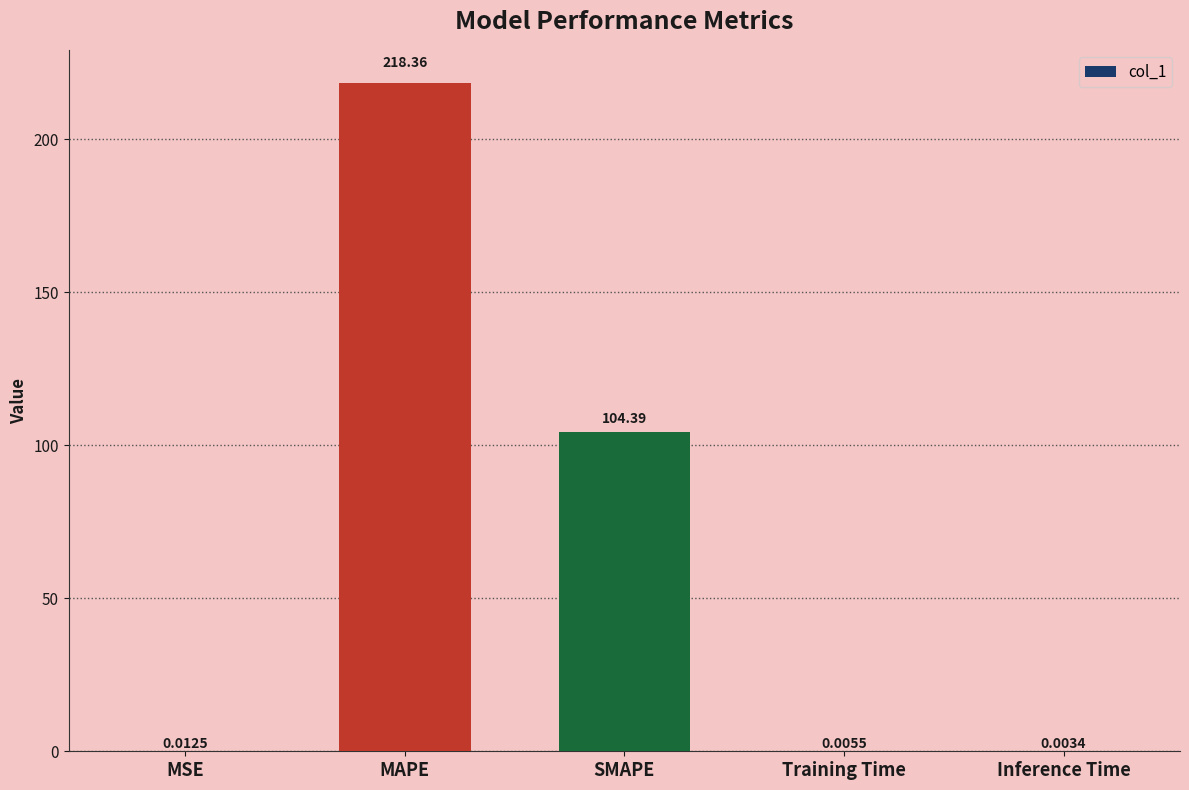

Which label corresponds to the largest value in the chart?

MAPE